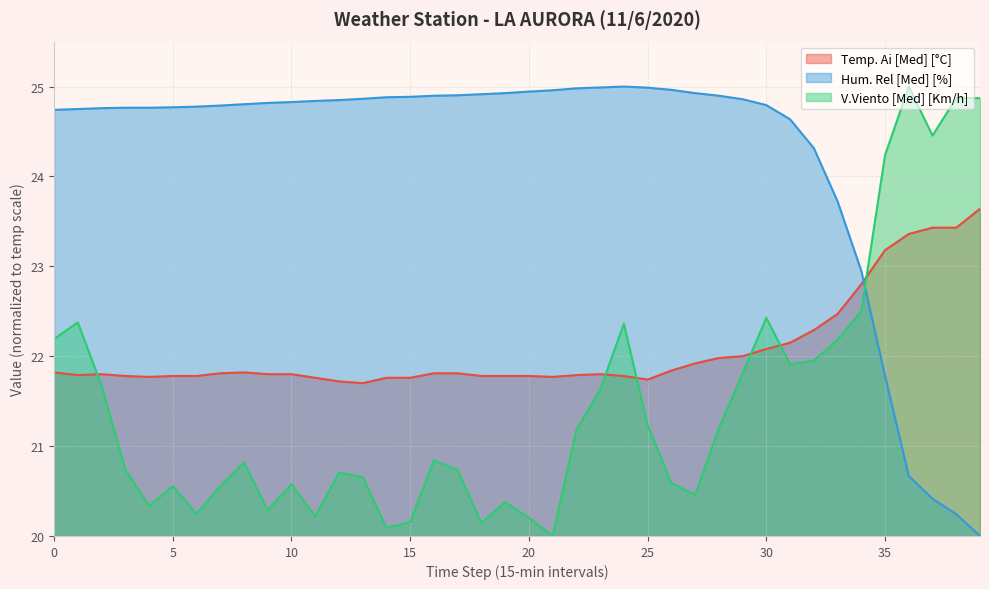

List the series in order of their overall mean, highest first.

Hum. Rel [Med] [%], Temp. Ai [Med] [°C], V.Viento [Med] [Km/h]